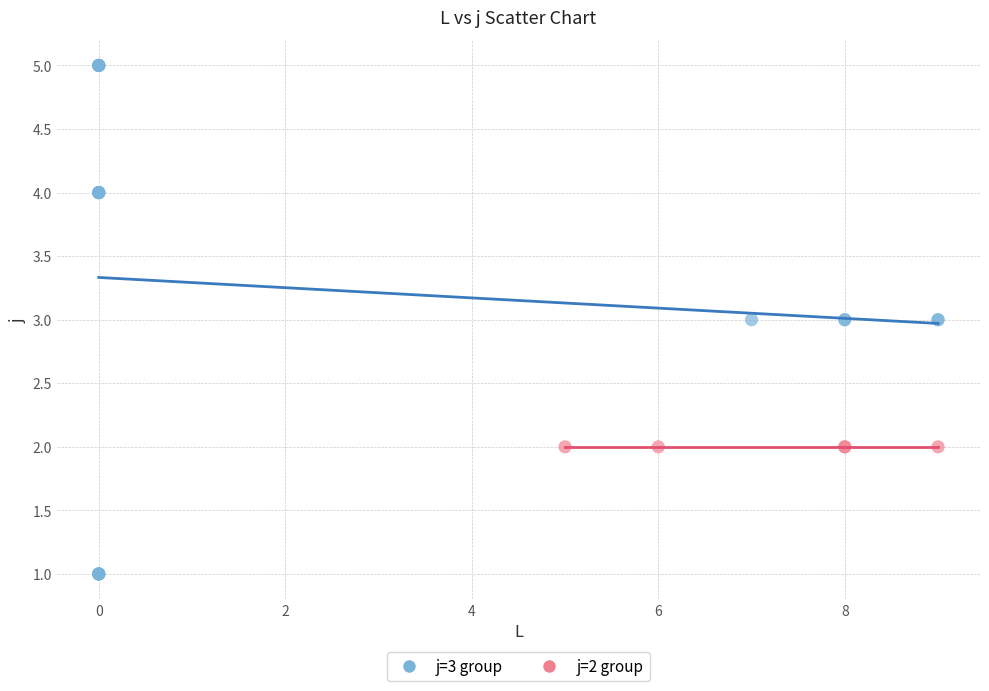

Which series contains the lowest Y value?

j=3 group